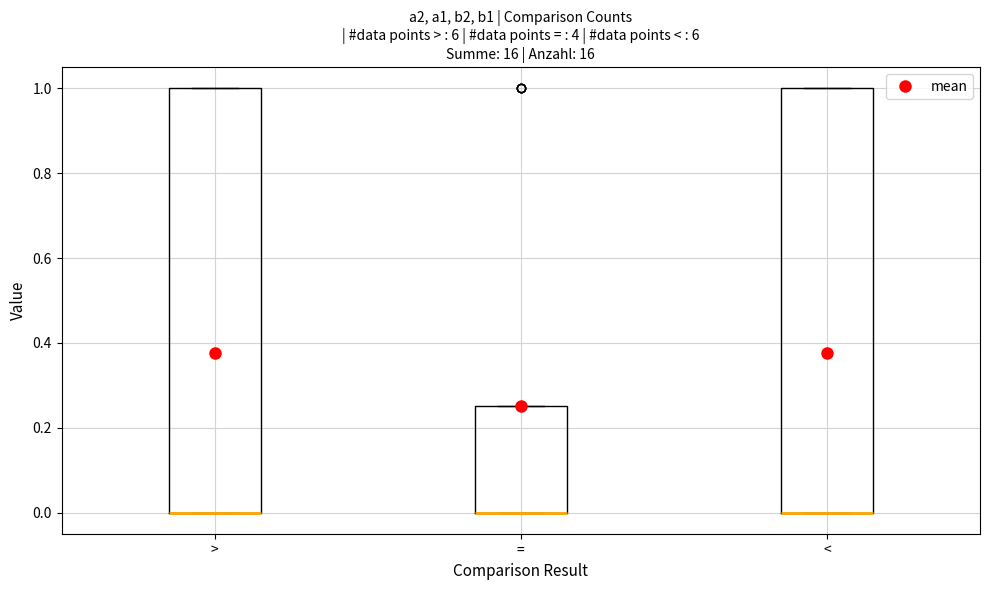

Where is the upper edge of the box for = on the y-axis? The values are not printed on the chart, so give them approximately, as read against the axis.

0.26